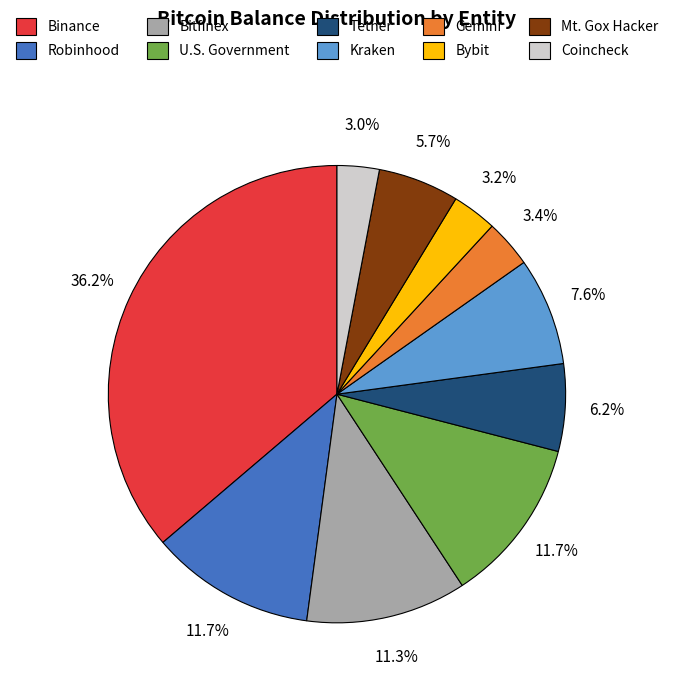

Does any single category account for the majority?

No